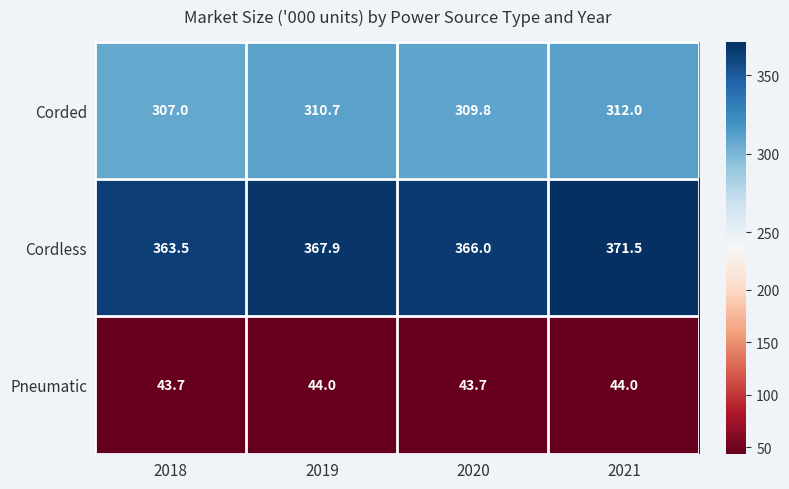

Which category has the highest value in the Cordless series?

2021